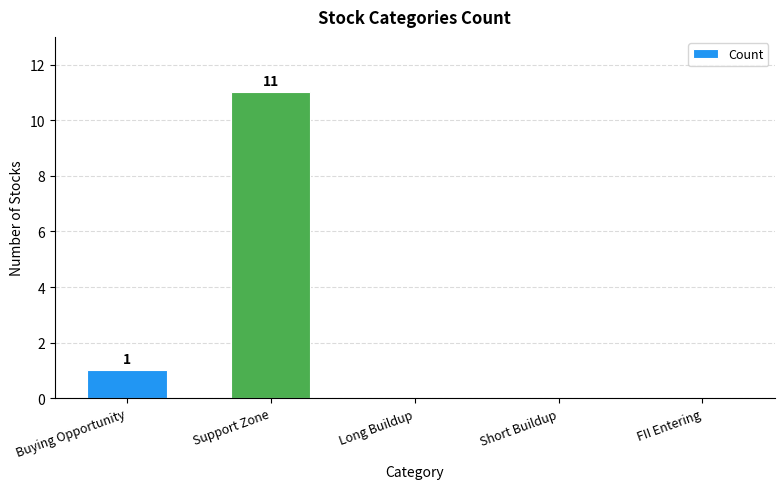

The chart shows a value of 0 at Short Buildup. True or false?

True